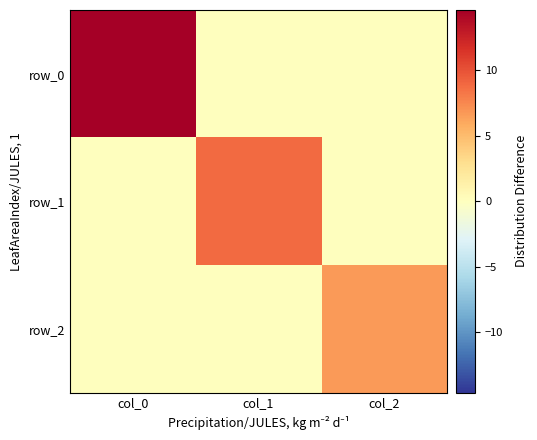

Is the value of row_2 at col_2 greater than the value of row_0 at col_2?

Yes